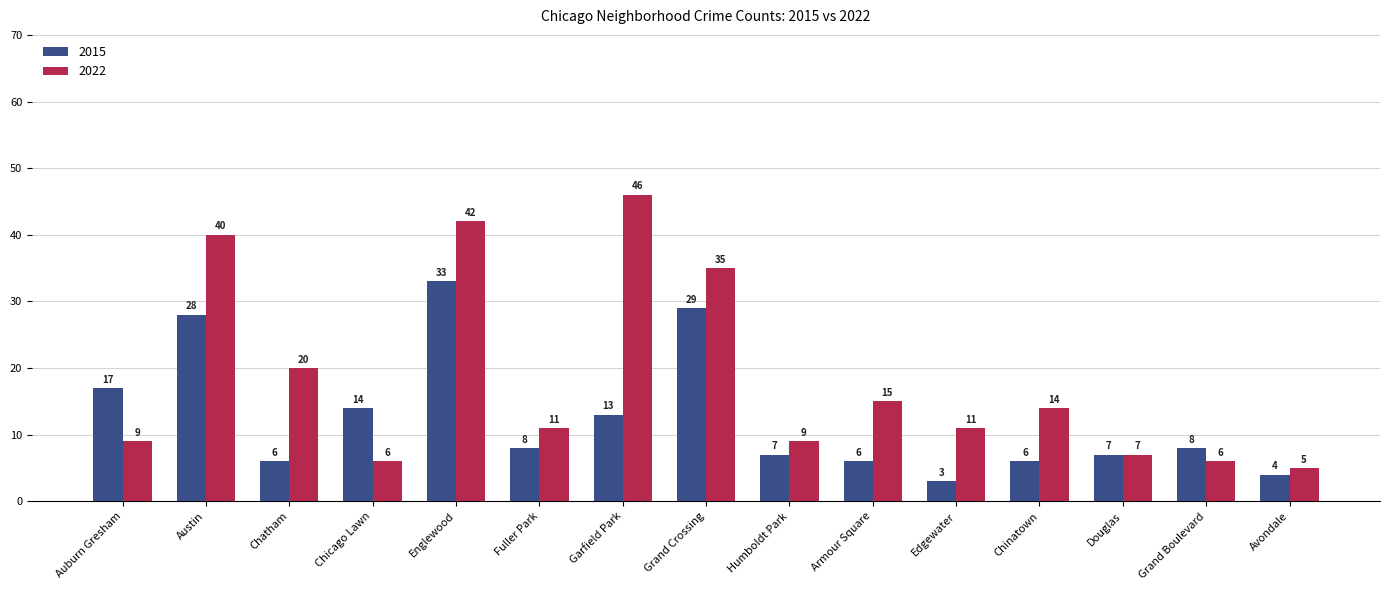

Is it true that 2015 equals 6 at Chinatown?

True